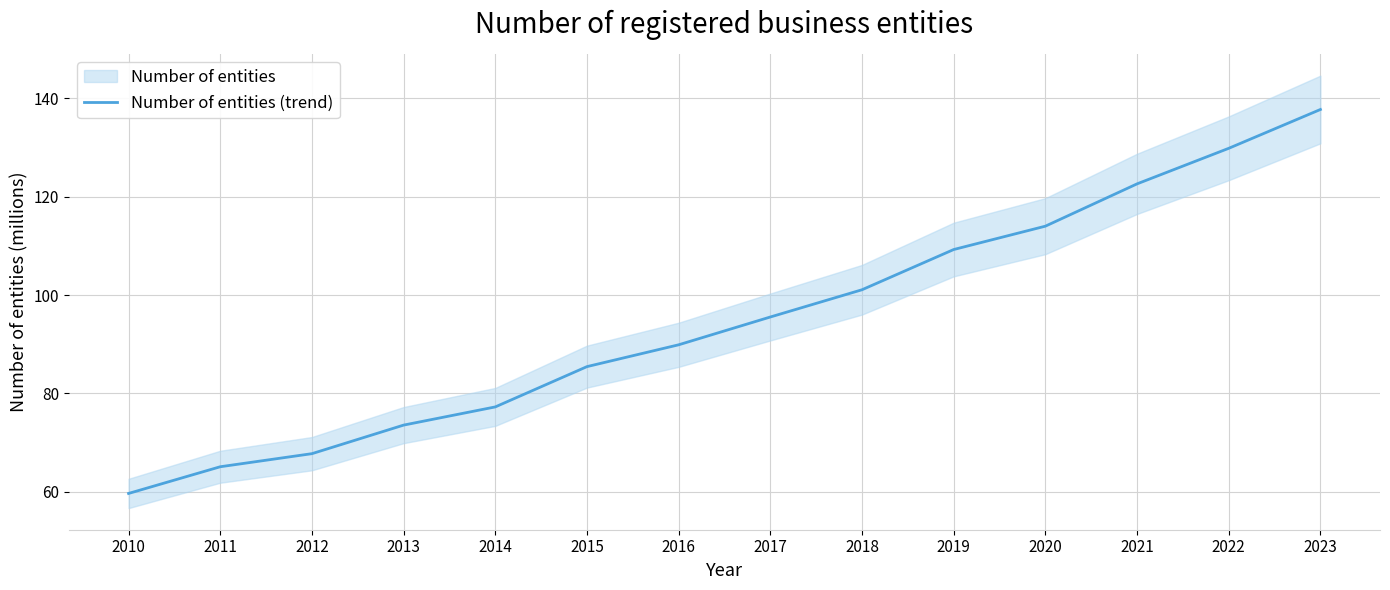

Reading right to left, extract all data points from this chart.

2023=137.7	2022=129.8	2021=122.6	2020=114.0	2019=109.3	2018=101.1	2017=95.5	2016=89.9	2015=85.4	2014=77.2	2013=73.5	2012=67.7	2011=65.1	2010=59.6